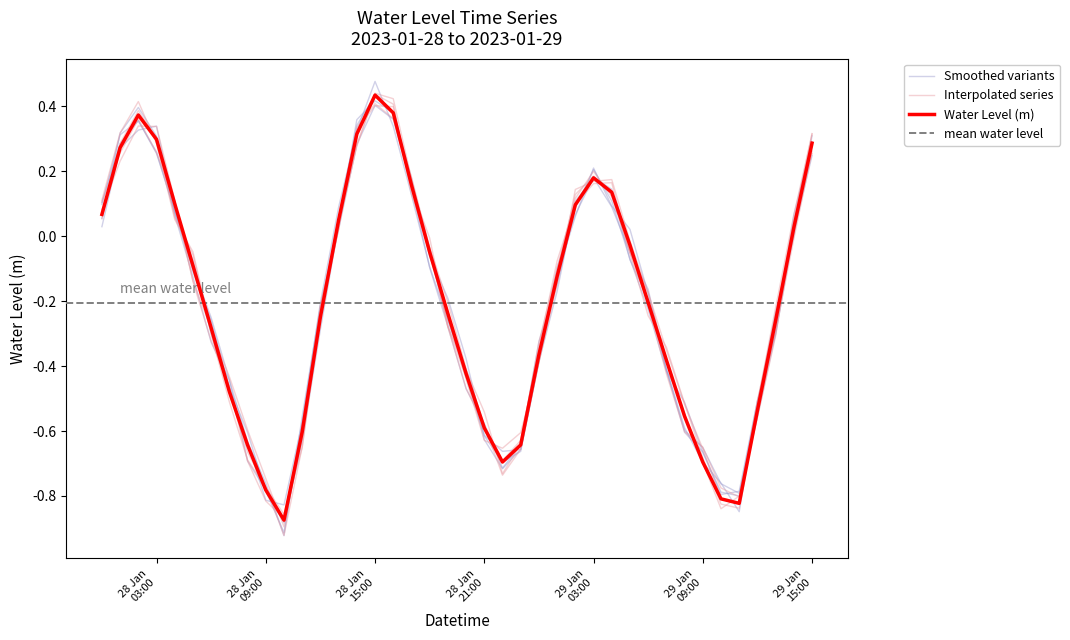

List the labels in order of value, smallest first.

2023-01-28 10:00:00, 2023-01-29 11:00:00, 2023-01-29 10:00:00, 2023-01-28 09:00:00, 2023-01-29 09:00:00, 2023-01-28 22:00:00, 2023-01-28 08:00:00, 2023-01-28 23:00:00, 2023-01-28 11:00:00, 2023-01-28 21:00:00, 2023-01-29 08:00:00, 2023-01-29 12:00:00, 2023-01-28 07:00:00, 2023-01-28 20:00:00, 2023-01-29 07:00:00, 2023-01-29 00:00:00, 2023-01-28 06:00:00, 2023-01-29 13:00:00, 2023-01-28 12:00:00, 2023-01-28 19:00:00, 2023-01-29 06:00:00, 2023-01-29 01:00:00, 2023-01-28 05:00:00, 2023-01-28 18:00:00, 2023-01-29 05:00:00, 2023-01-29 14:00:00, 2023-01-28 13:00:00, 2023-01-28 00:00:00, 2023-01-29 02:00:00, 2023-01-28 04:00:00, 2023-01-29 04:00:00, 2023-01-28 17:00:00, 2023-01-29 03:00:00, 2023-01-28 01:00:00, 2023-01-29 15:00:00, 2023-01-28 03:00:00, 2023-01-28 14:00:00, 2023-01-28 02:00:00, 2023-01-28 16:00:00, 2023-01-28 15:00:00